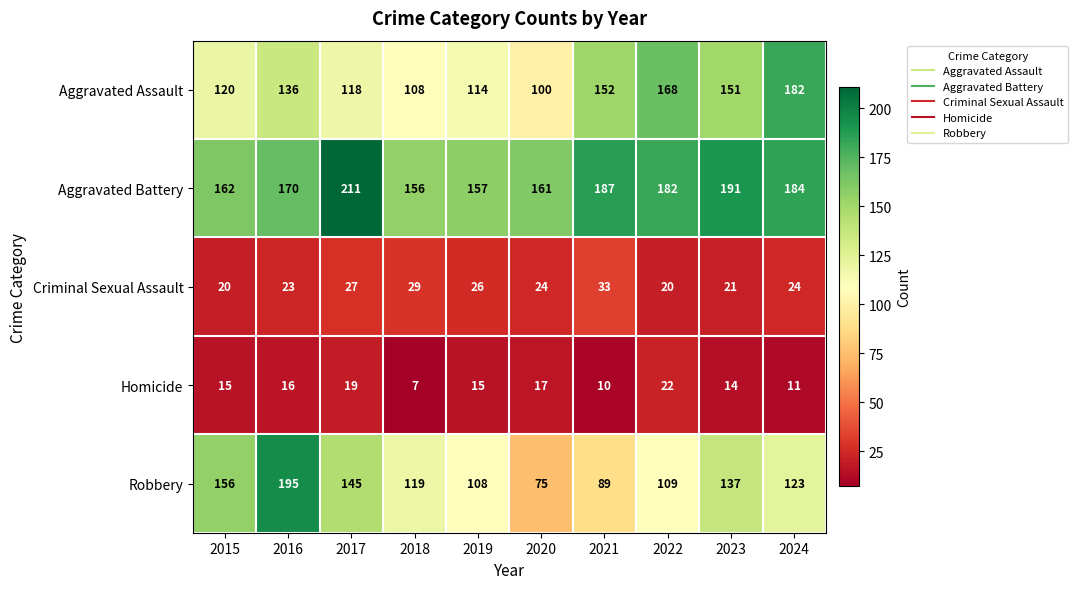

What is the total value across all series at 2022?

501